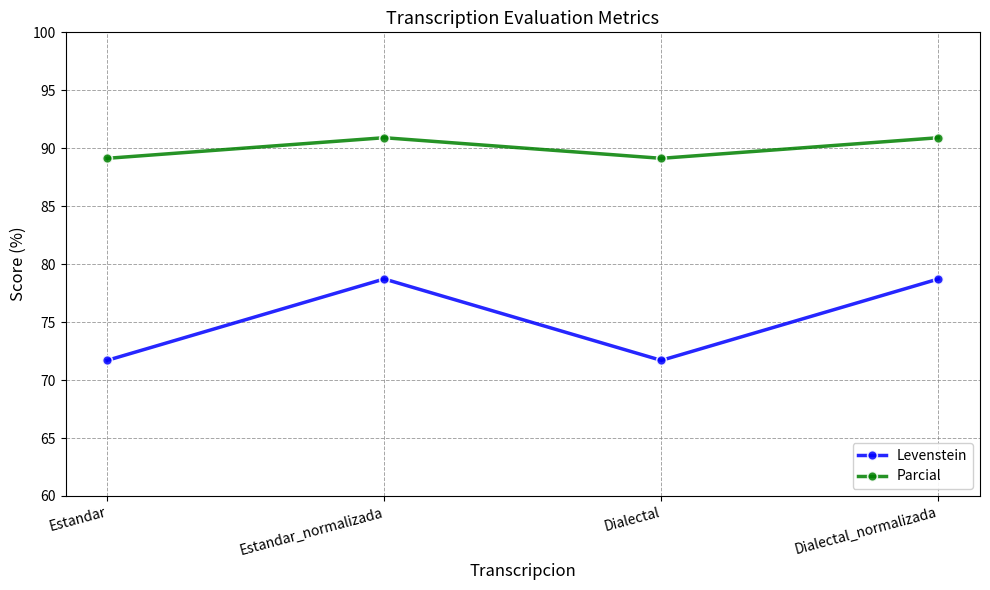

How many lines are shown in the chart?

2